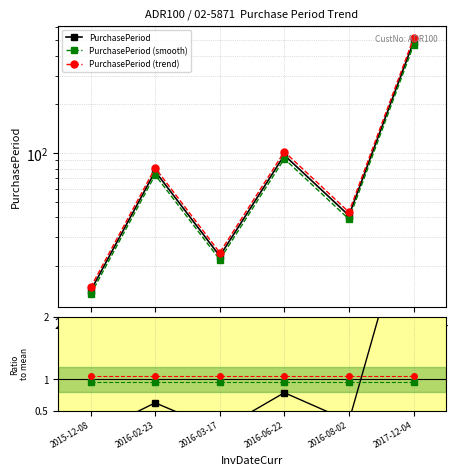

Count the ratio smooth values in the range 0 to 1.

6